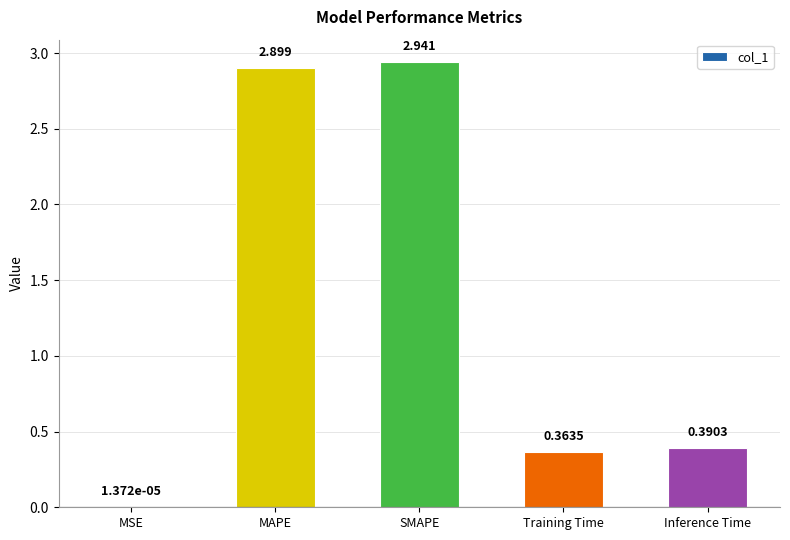

At which category does the chart reach its peak across all series?

SMAPE